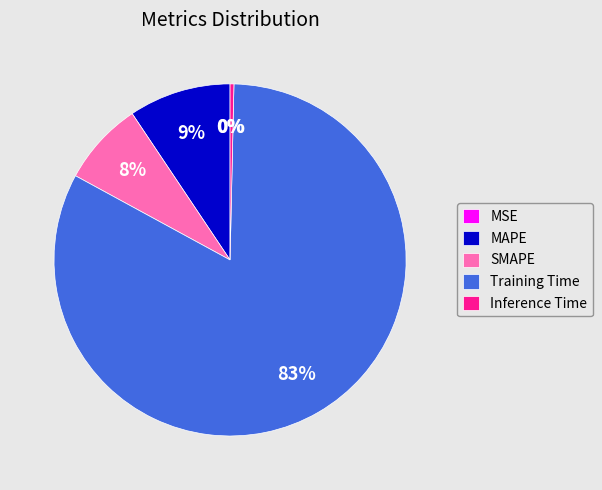

Is it true that Inference Time is 14% of the pie?

False